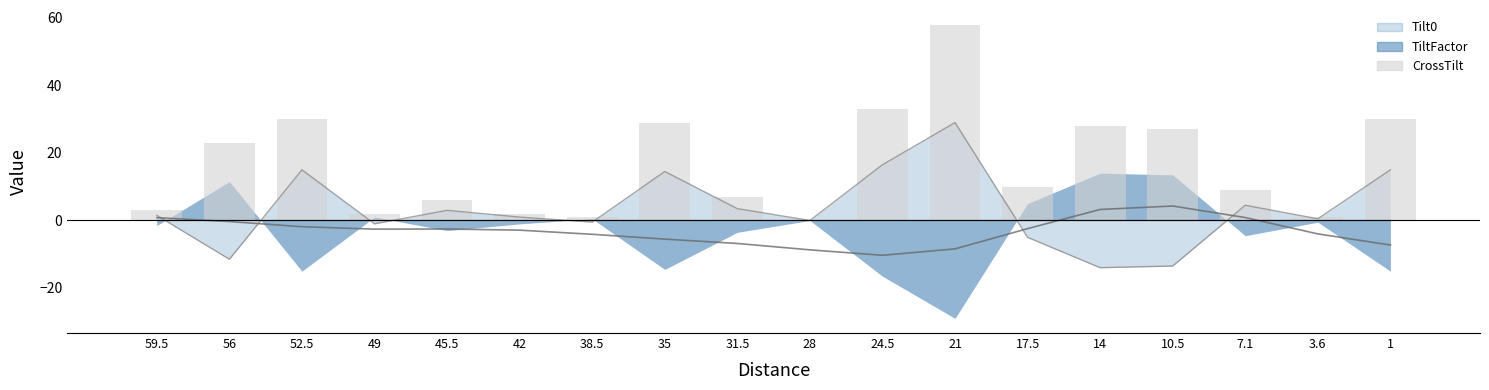

How many values in the CrossTilt series are below 10?

9